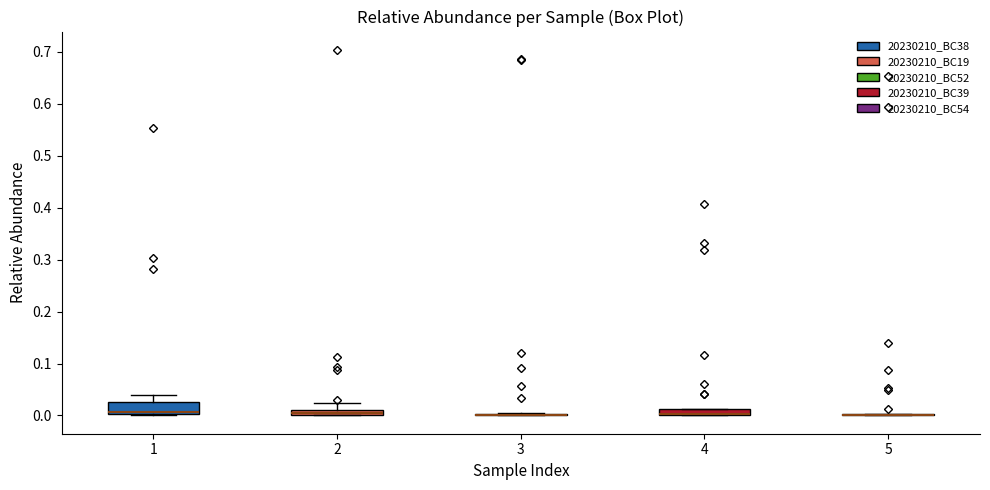

Which box is the tallest, from its lower edge to its upper edge?

1